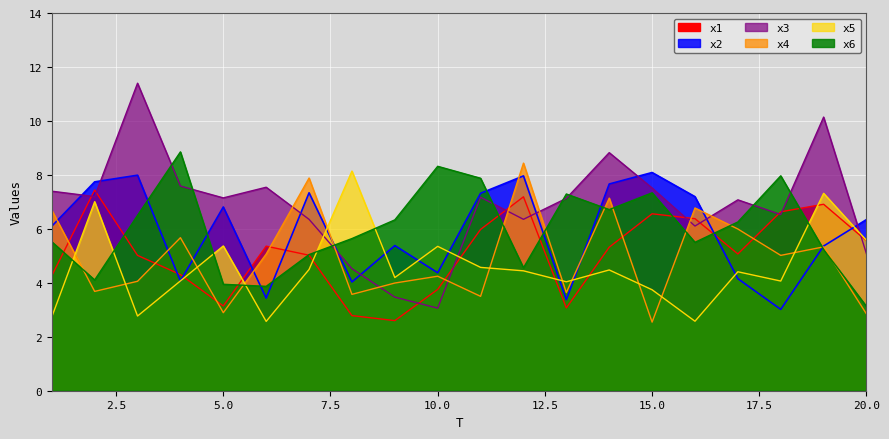

What are all the series names shown in the legend?

x1, x2, x3, x4, x5, x6